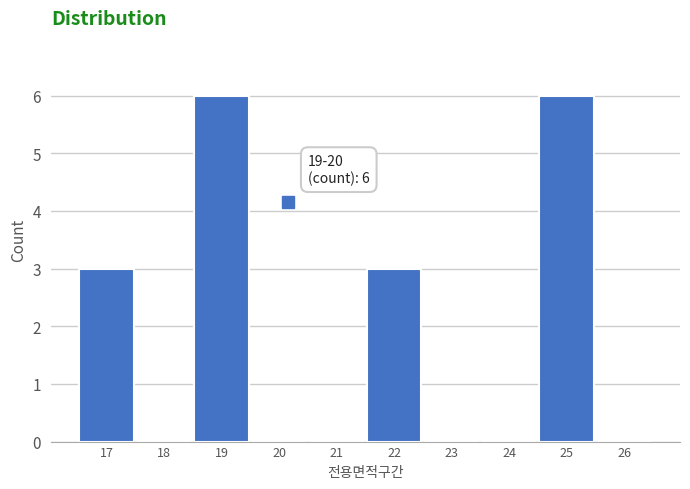

Reading left to right, list all the values displayed in this chart.

17=3	18=0	19=6	20=0	21=0	22=3	23=0	24=0	25=6	26=0